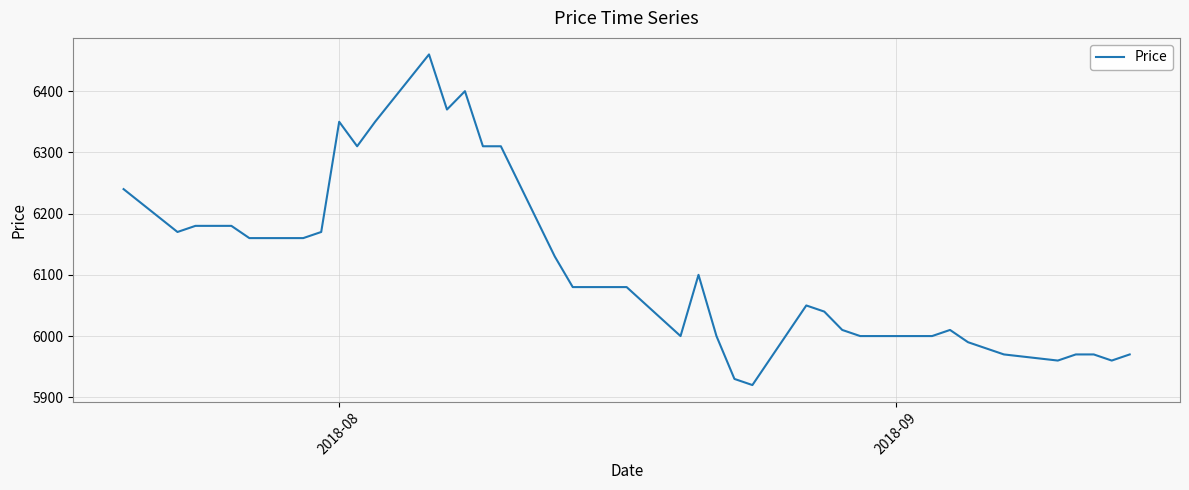

What is the smallest value displayed?

5920